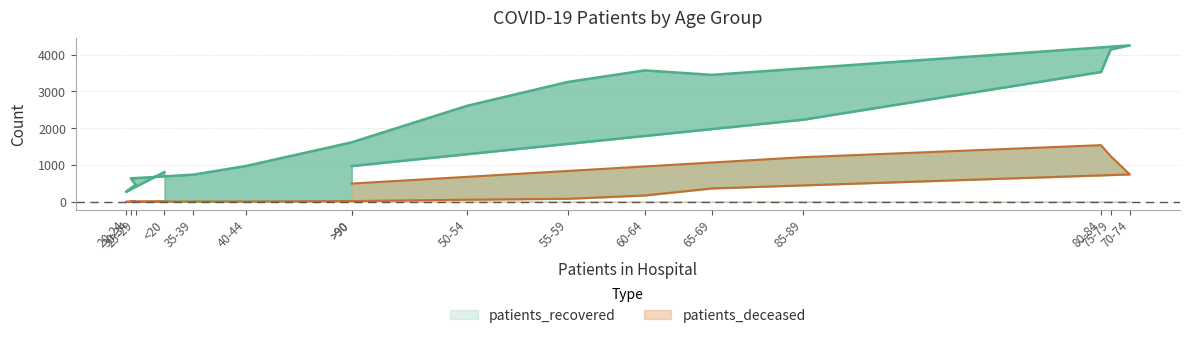

Is the value of patients_deceased at 35-39 greater than the value of patients_recovered at 35-39?

No